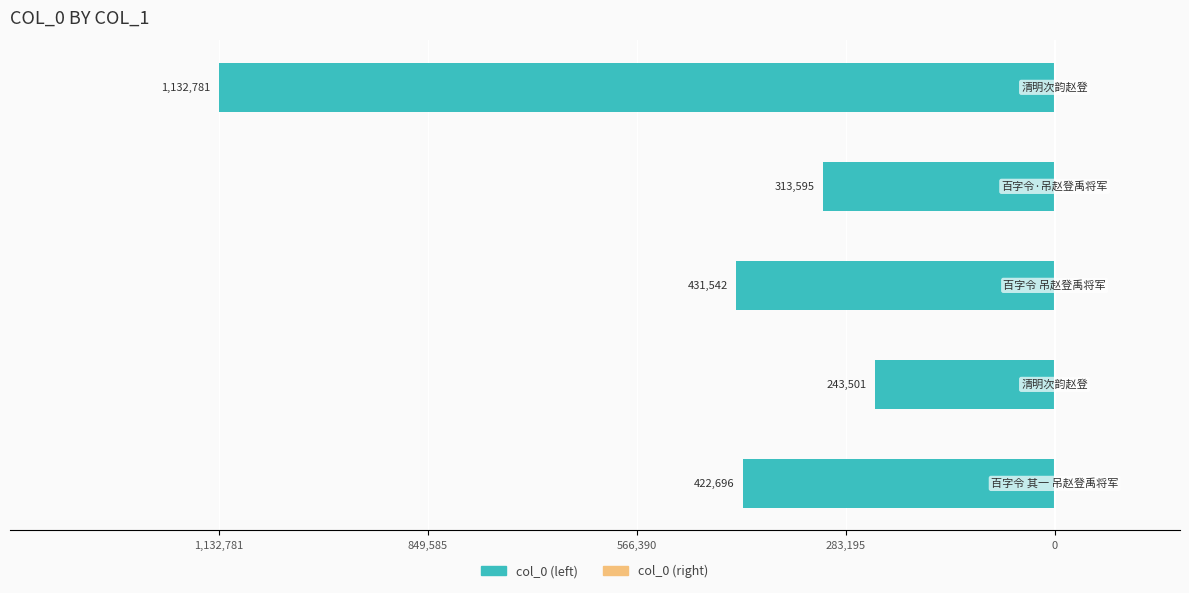

Are the bars horizontal?

Yes